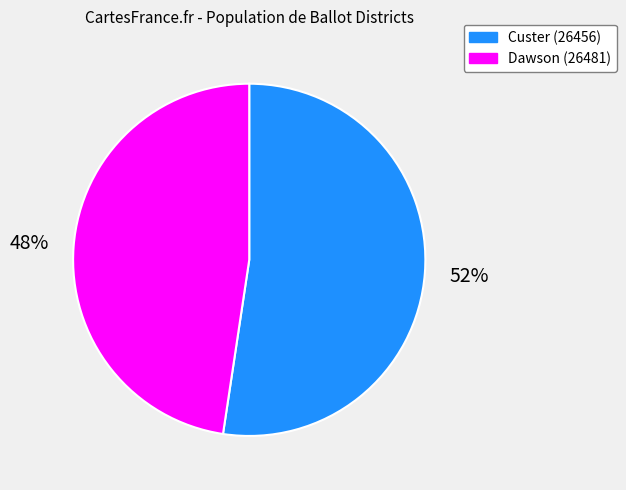

What percentage is the Custer (26456) slice, to the nearest percent?

52%